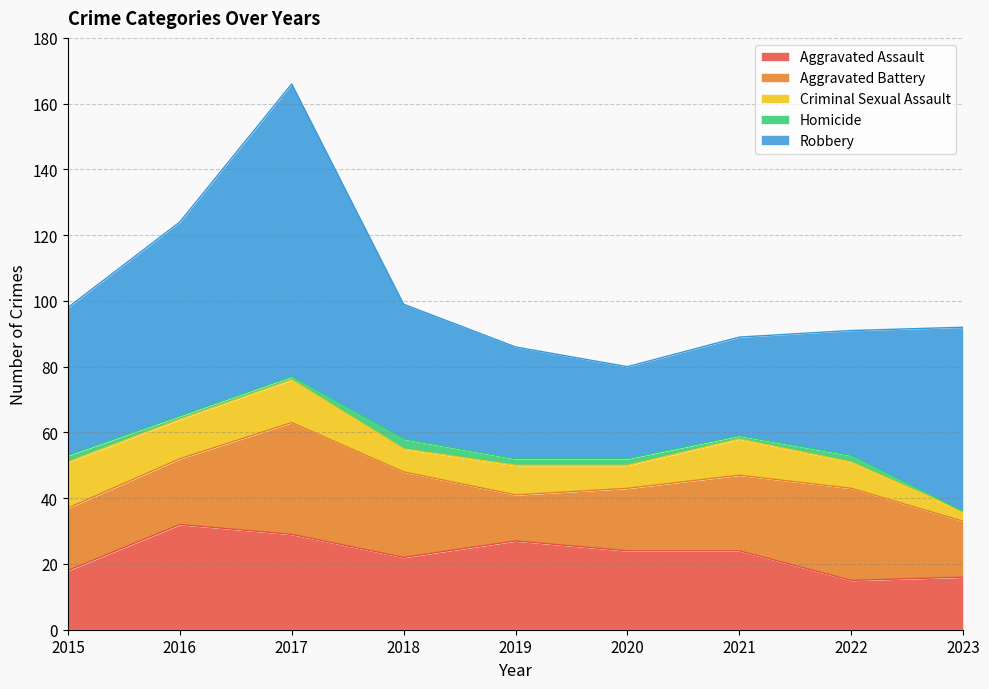

At which category is the sum across all series the highest?

2017